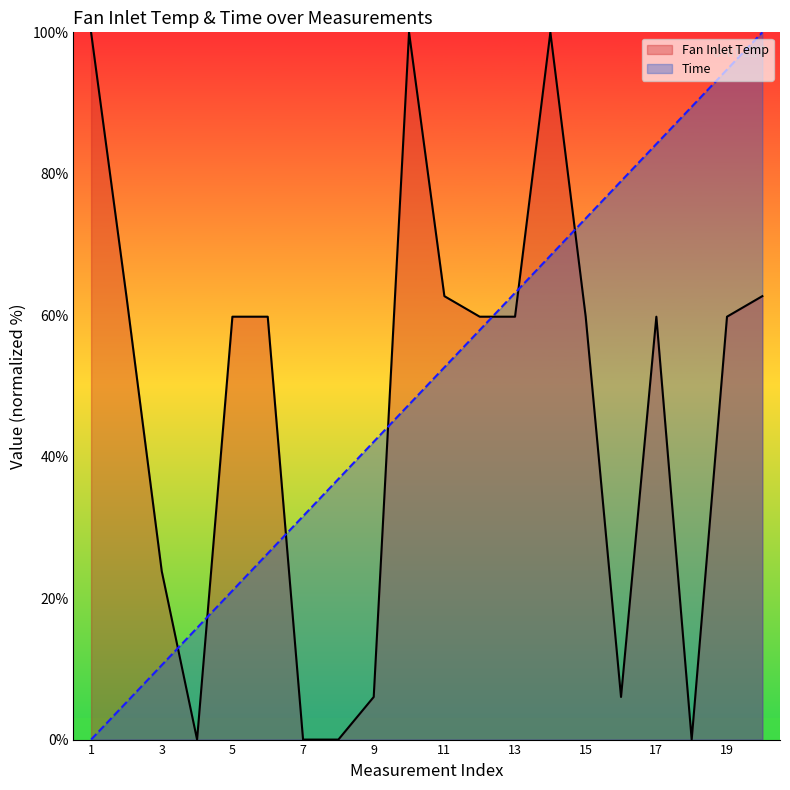

Which label corresponds to the smallest value in the chart?

4